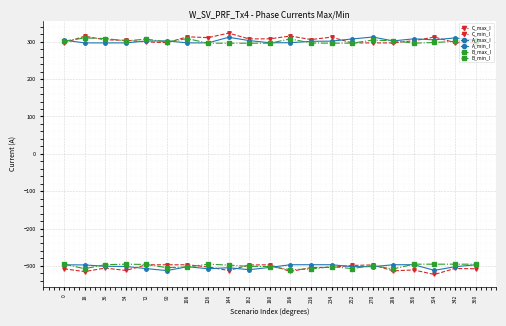

Which series has the largest range (max minus min)?

C_max_I